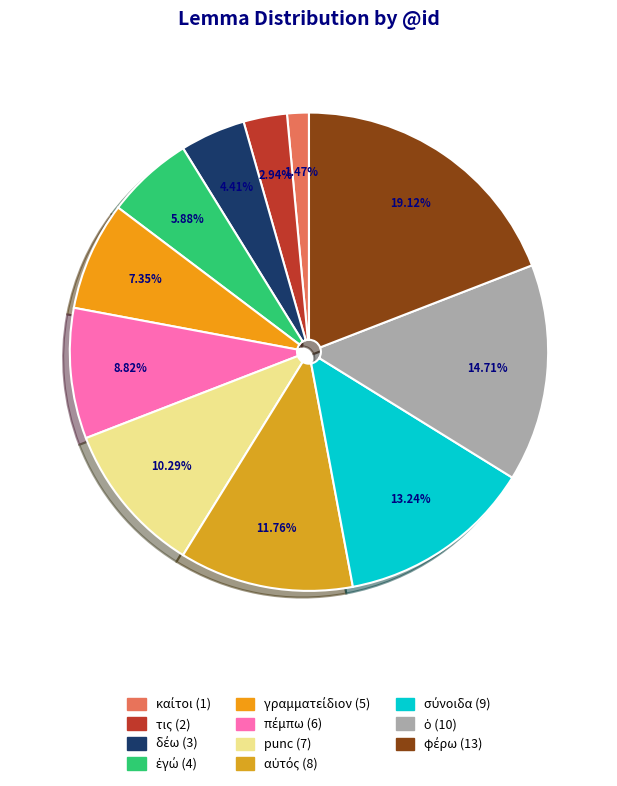

Is it true that καίτοι is 11% of the pie?

False